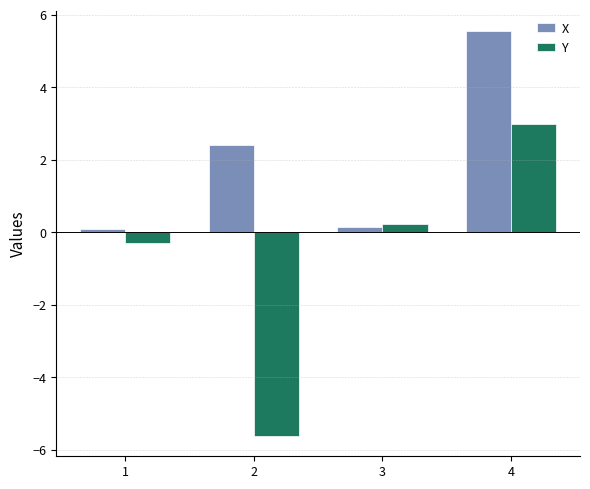

Is it true that Y equals -5.6 at 2?

True